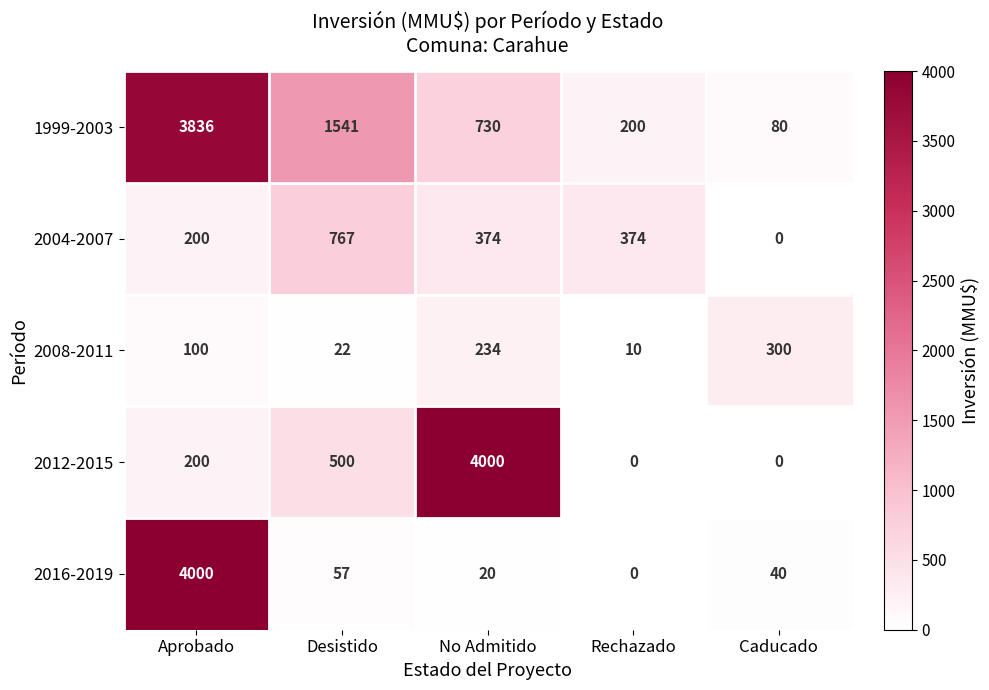

What is the total value across all series at Caducado?

420